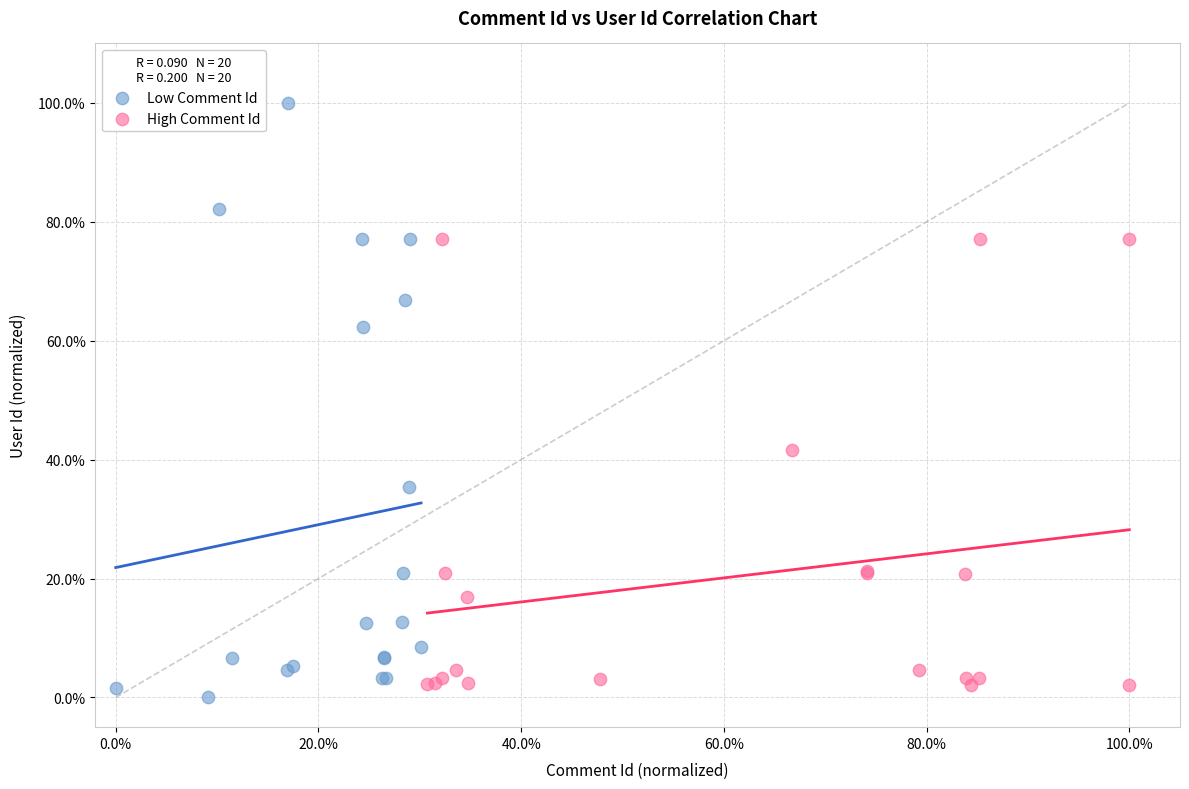

Which series contains the lowest Y value?

Low Comment Id